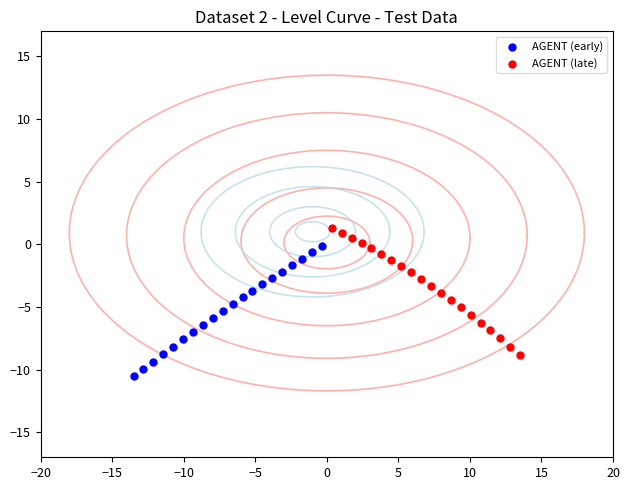

Which series contains the highest Y value?

AGENT (late)